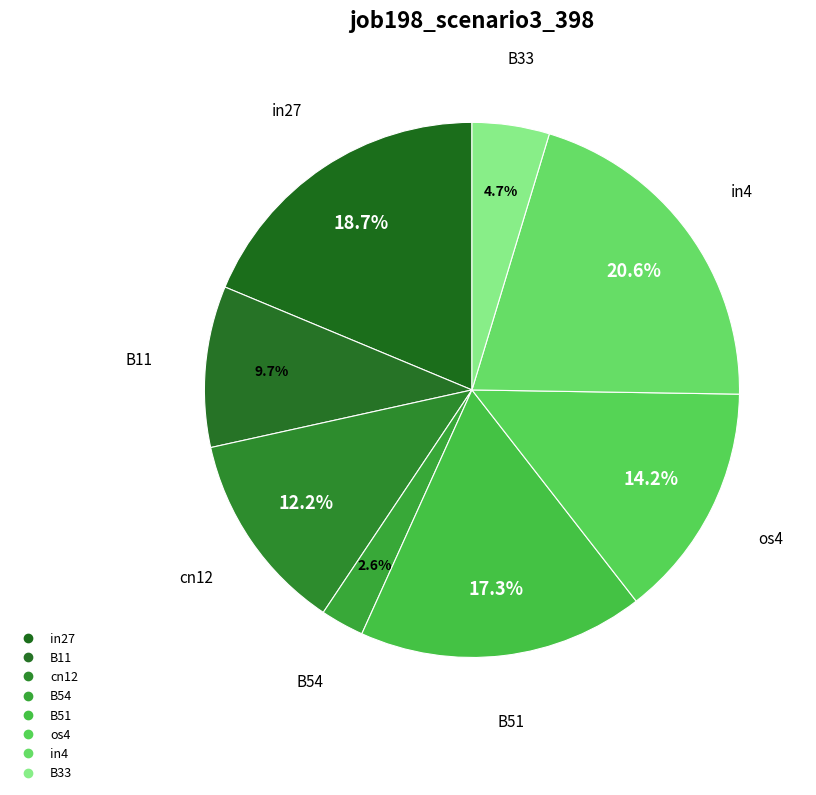

How many slices are in this pie chart?

8